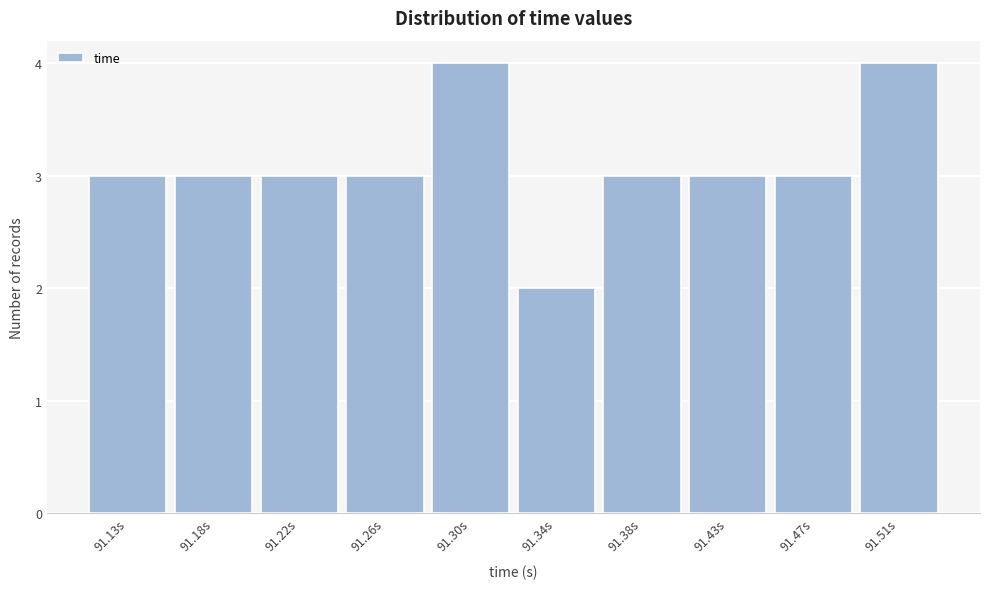

Reading left to right, transcribe all the data shown in this chart.

91.13s=3	91.18s=3	91.22s=3	91.26s=3	91.30s=4	91.34s=2	91.38s=3	91.43s=3	91.47s=3	91.51s=4